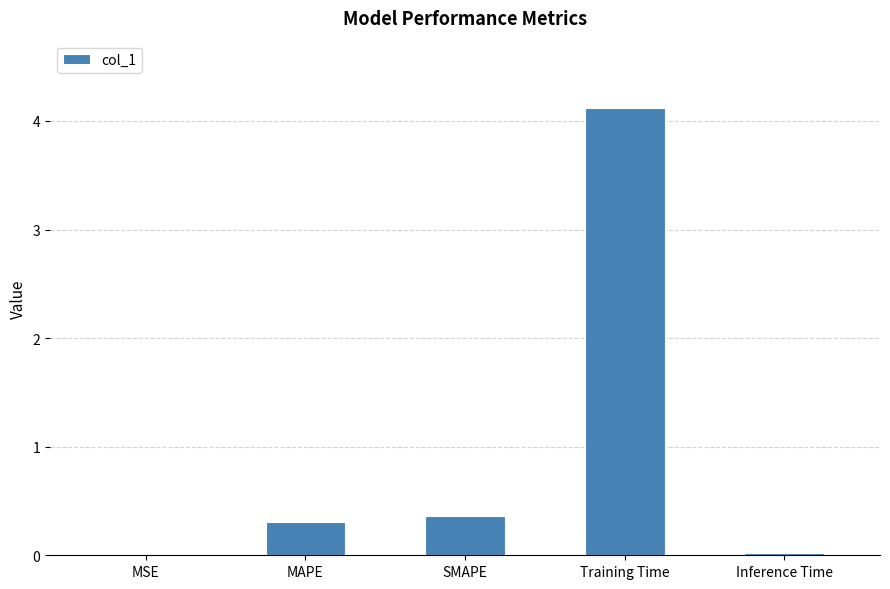

What is the sum of all values?

4.8